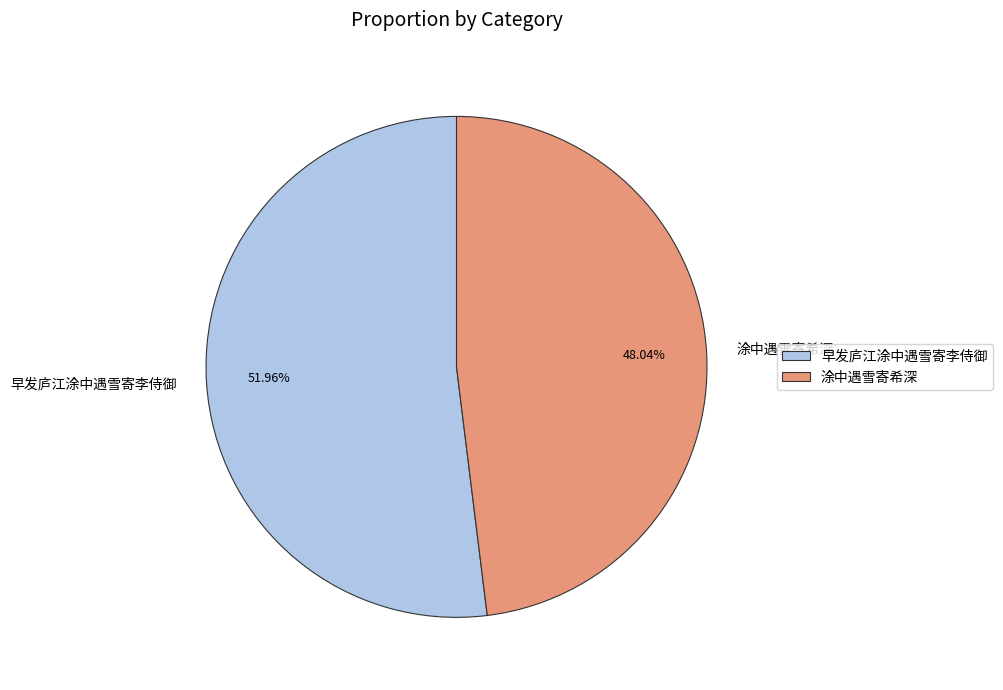

Is there a majority slice in this chart?

Yes